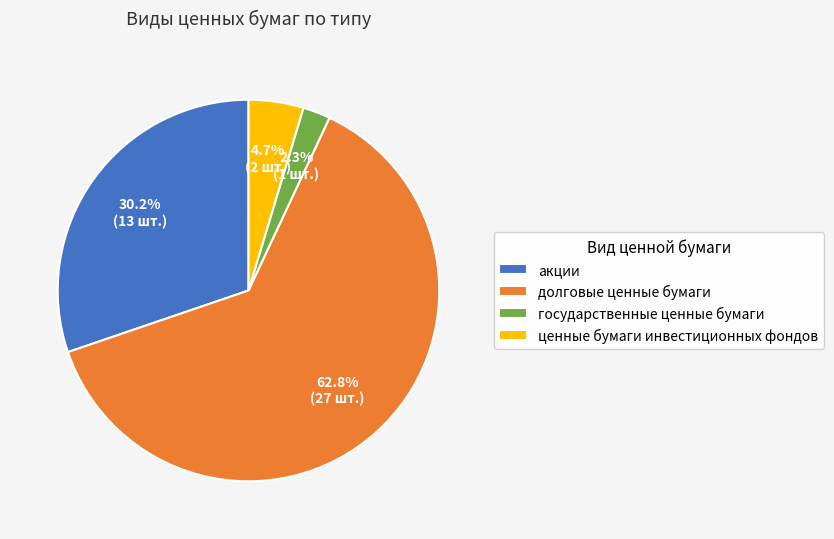

Rank the categories by value from highest to lowest.

долговые ценные бумаги, акции, ценные бумаги инвестиционных фондов, государственные ценные бумаги